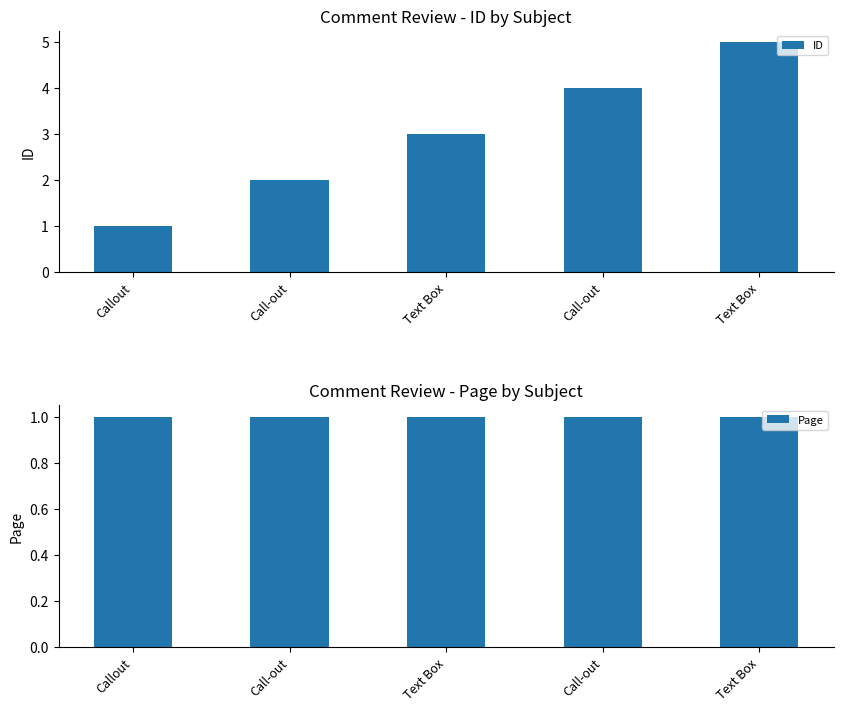

At which category is the sum across all series the highest?

Text Box